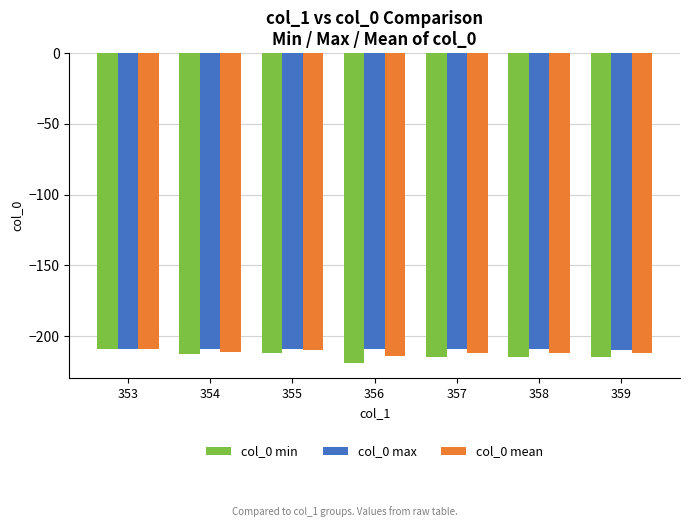

Which series changed the most between 355 and 359?

col_0 min